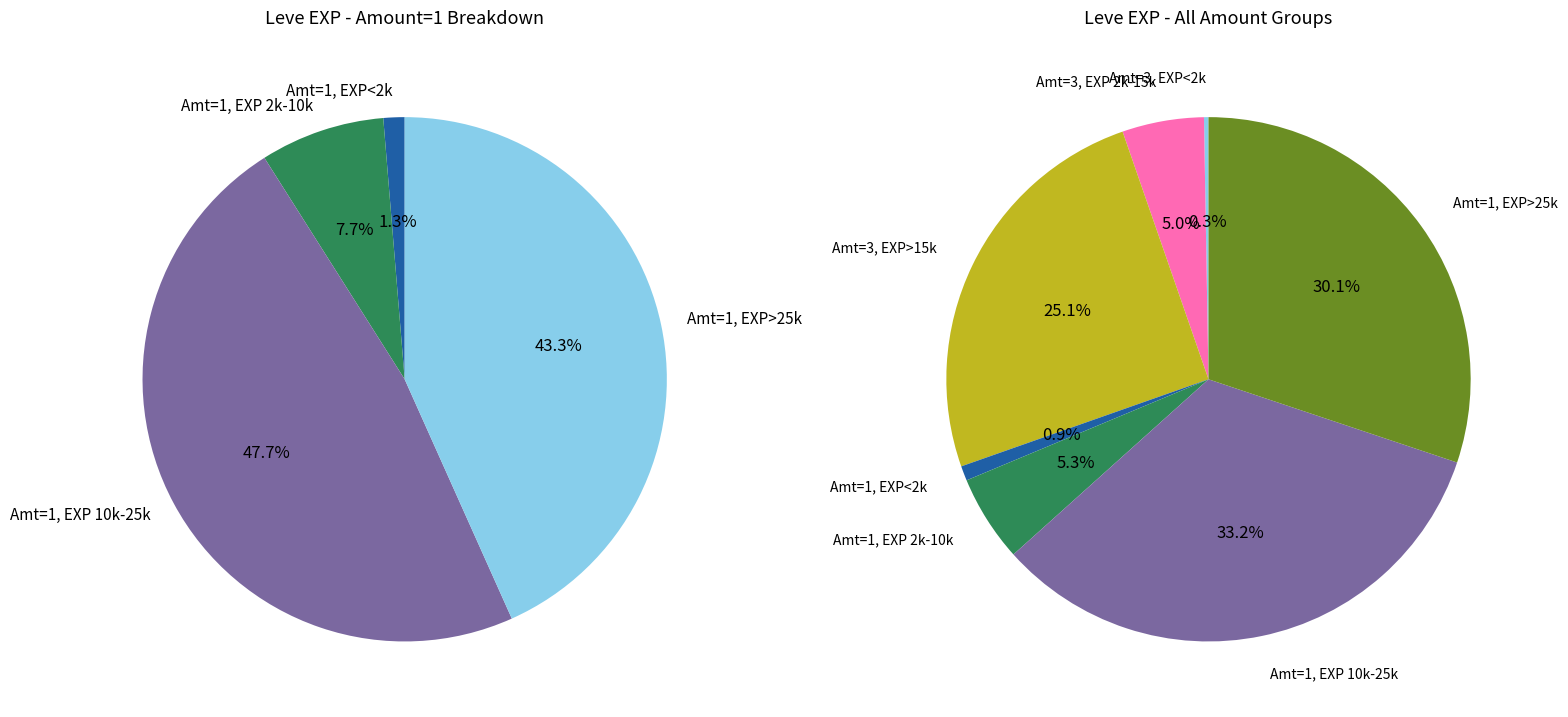

To the nearest percent, what is the difference between the 1 and 3 slice percentages?

2%